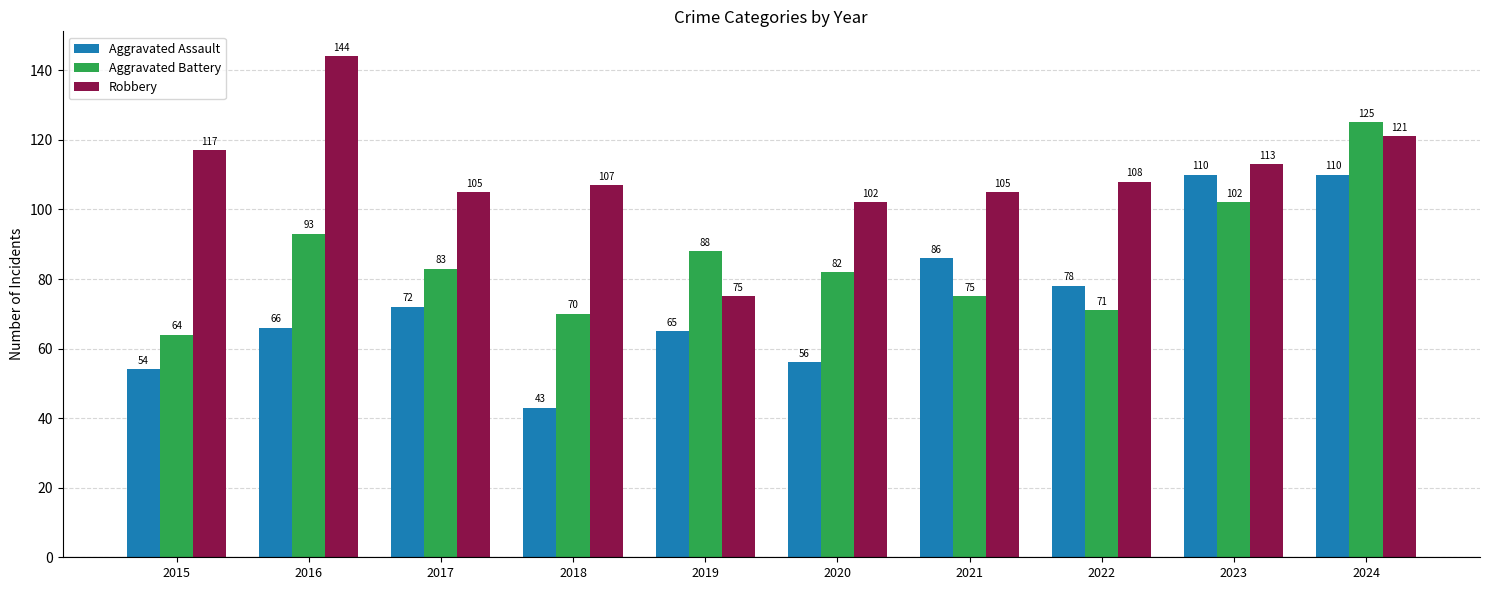

What is the difference between the highest and lowest values at 2015?

63